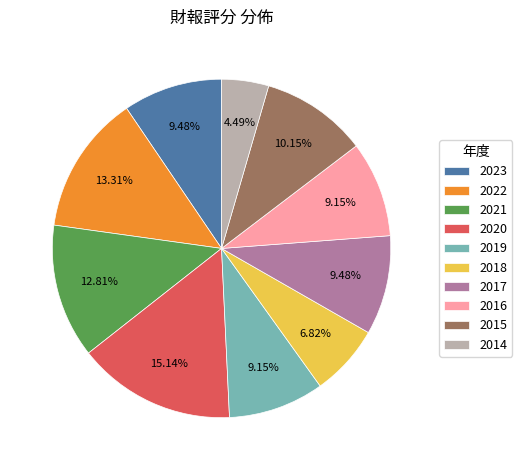

How much of the chart is everything except 2014?

95.5%